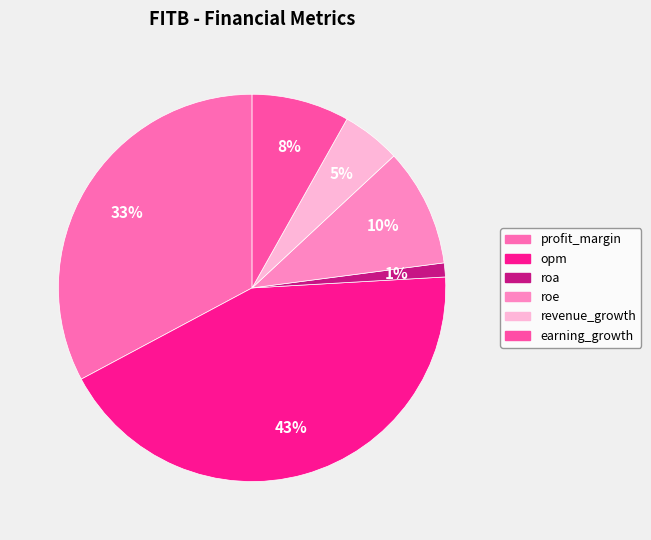

Rank the categories by value from lowest to highest.

roa, revenue_growth, earning_growth, roe, profit_margin, opm